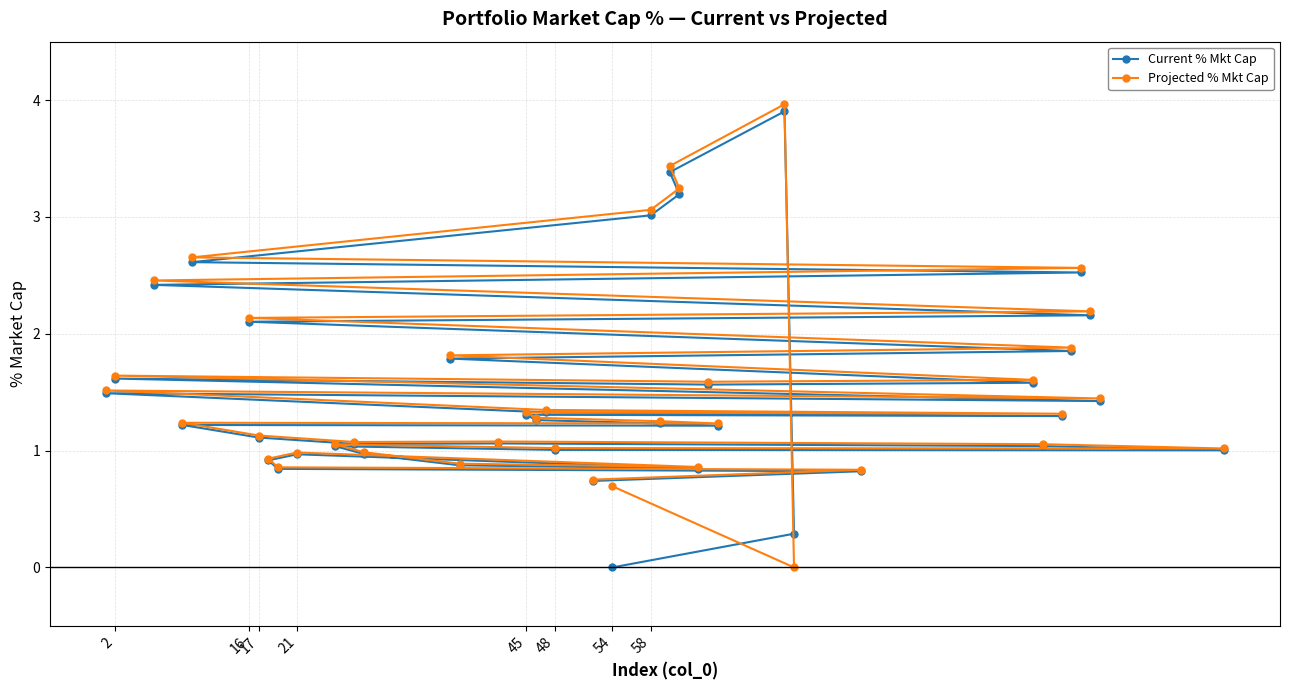

Rank the series by their average value, from lowest to highest.

Current % Mkt Cap, Projected % Mkt Cap